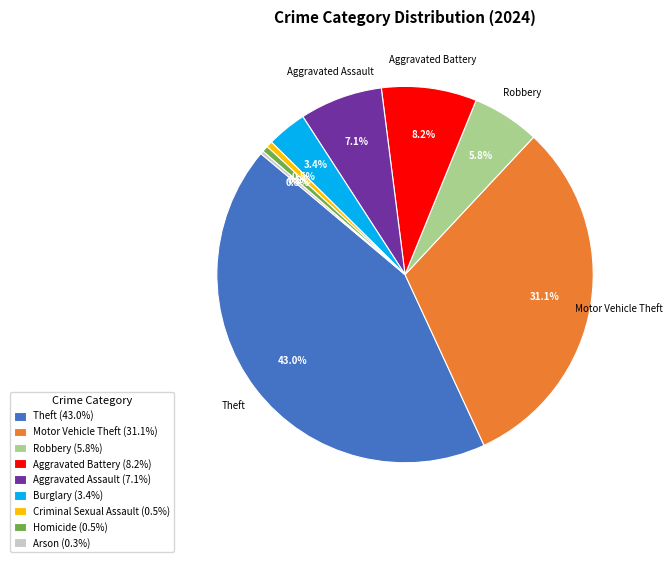

Do Criminal Sexual Assault (0.5%) and Theft (43.0%) together represent more than half of the pie?

No